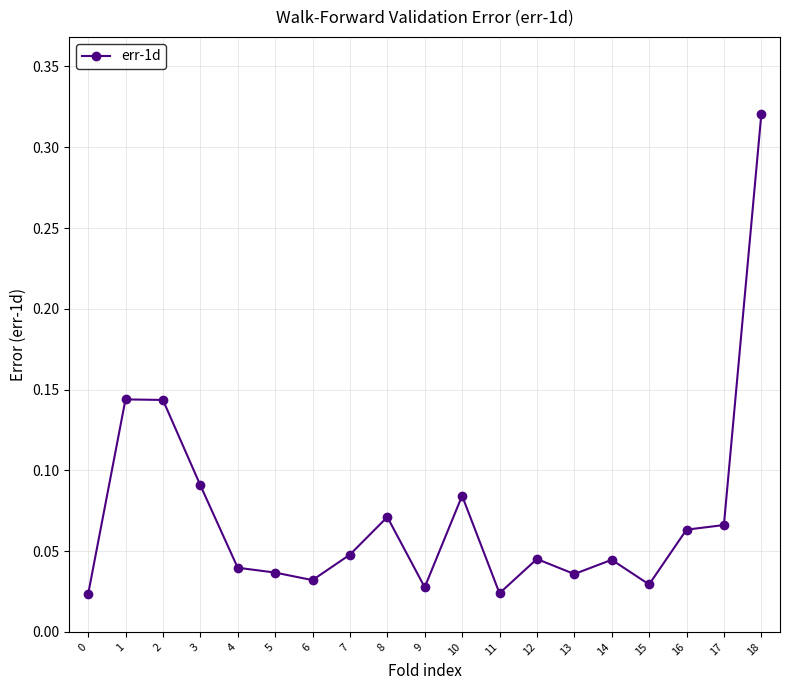

Which label corresponds to the largest value in the chart?

18